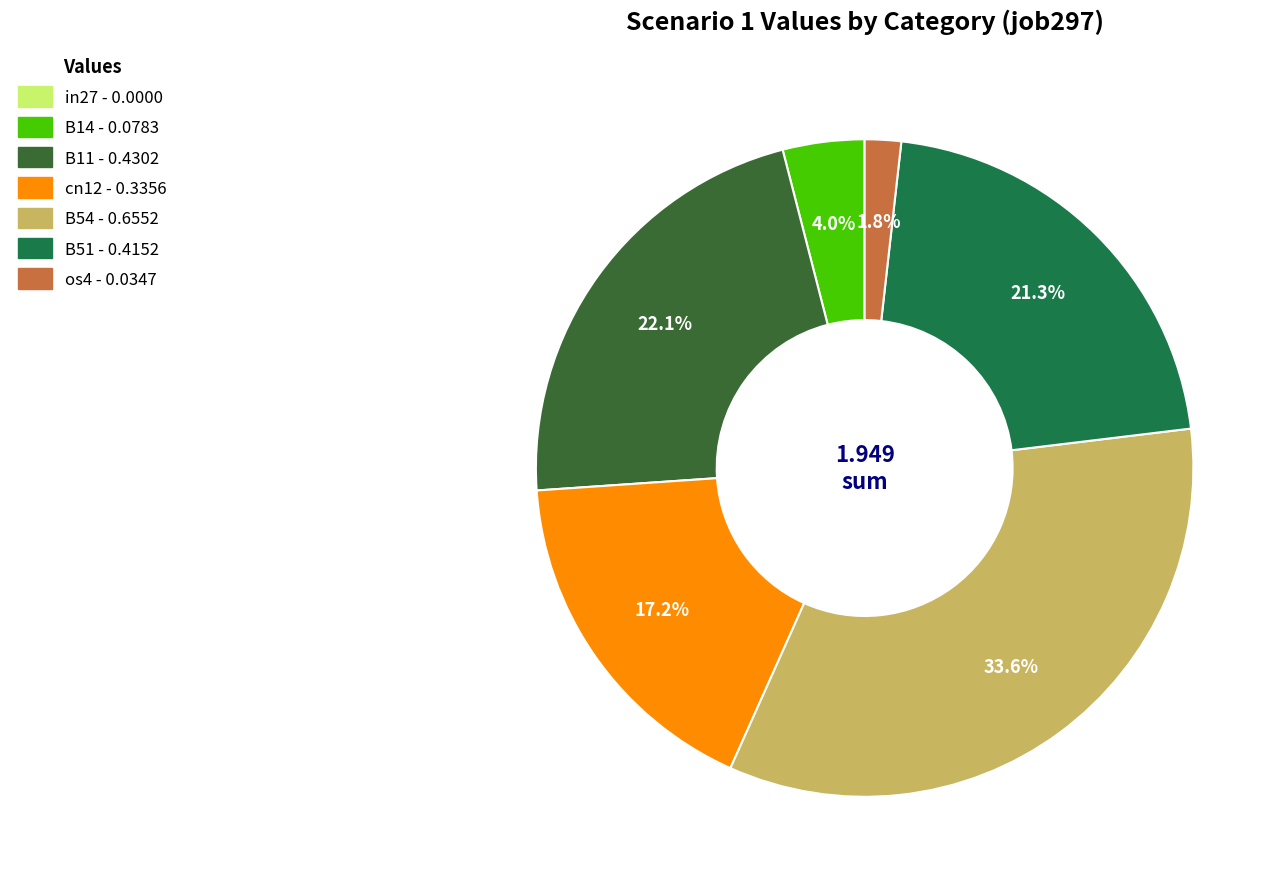

What portion of the pie excludes B14?

96.0%